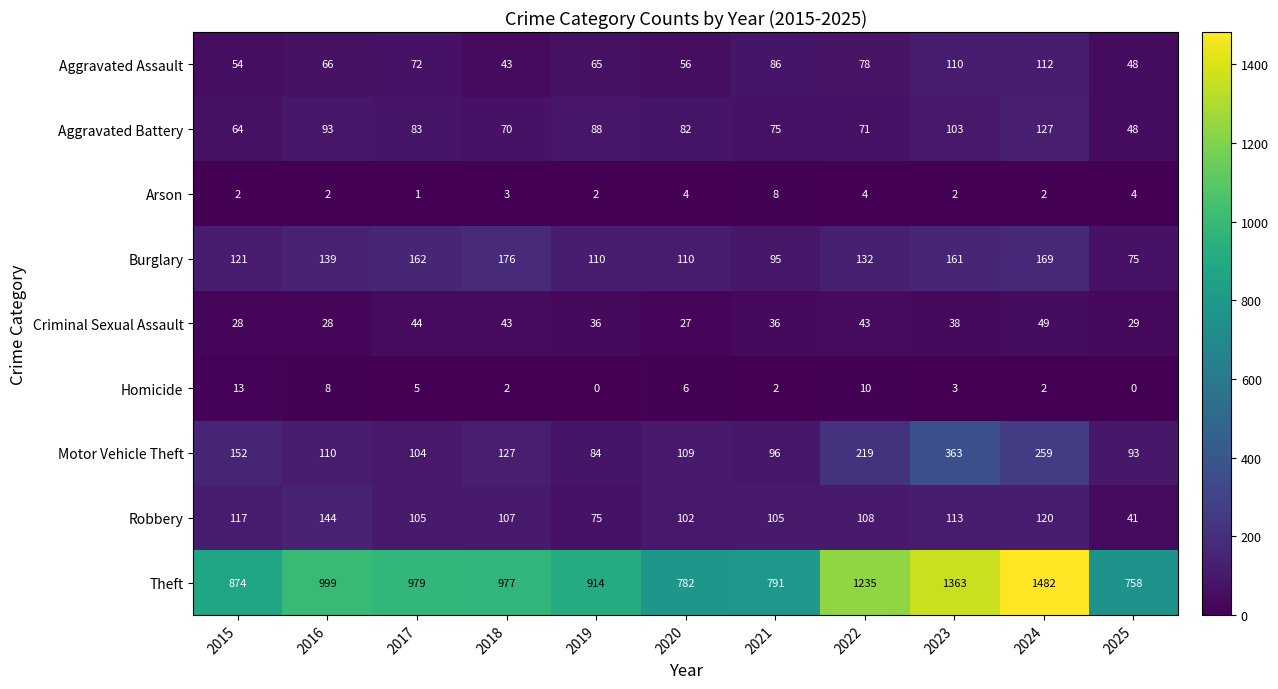

What is the sum of all Criminal Sexual Assault values?

401